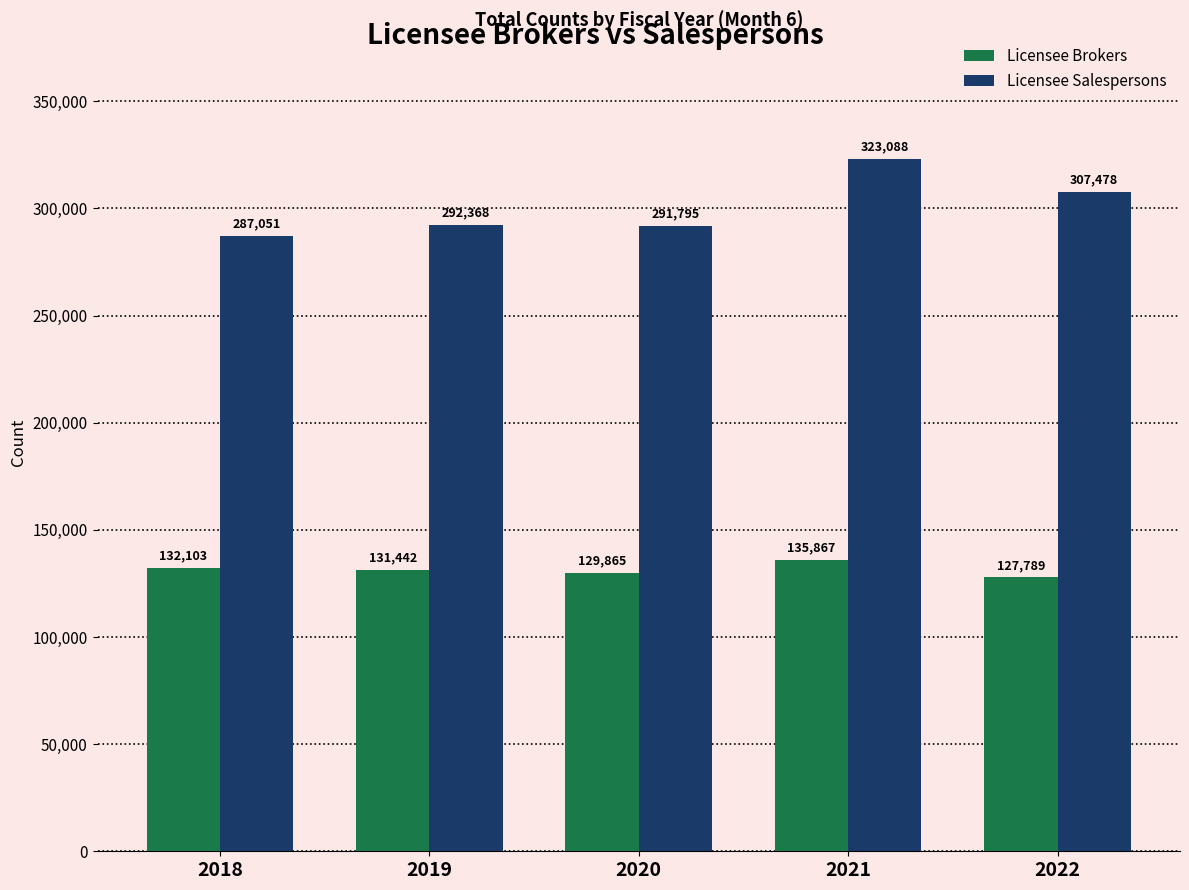

Rank the categories by Licensee Brokers value from lowest to highest.

2022, 2020, 2019, 2018, 2021